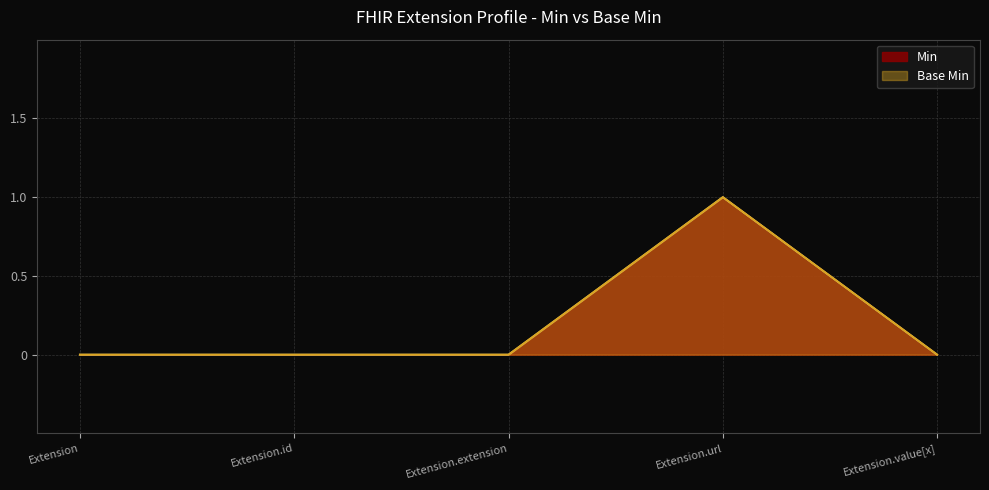

The value of Min at Extension.extension is 0. True or false?

True